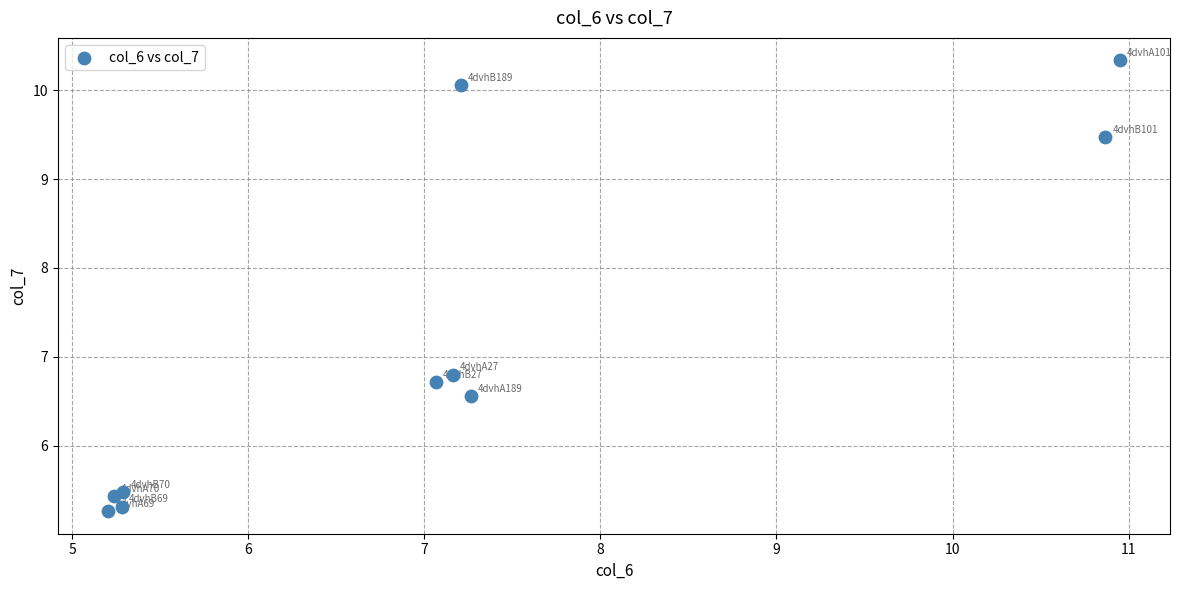

What Y value in the scatter plot is closest to 7?

6.8